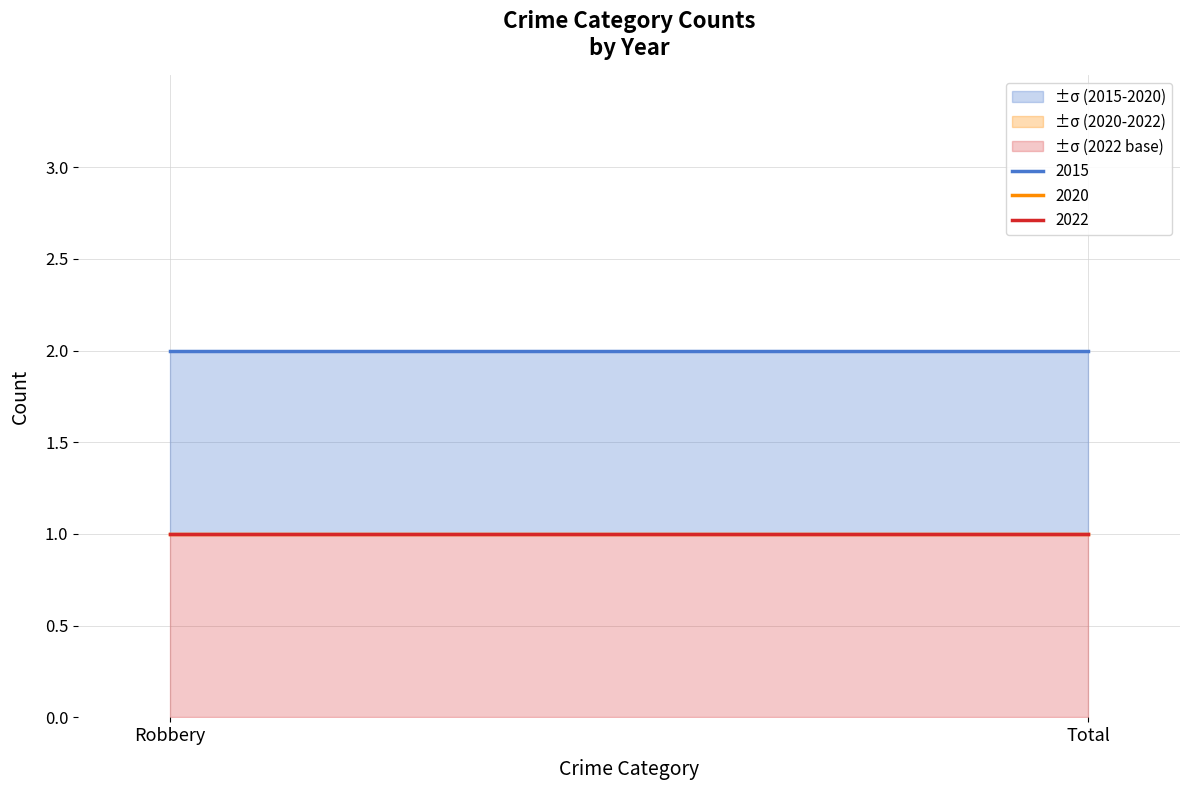

What is the greatest value displayed?

2